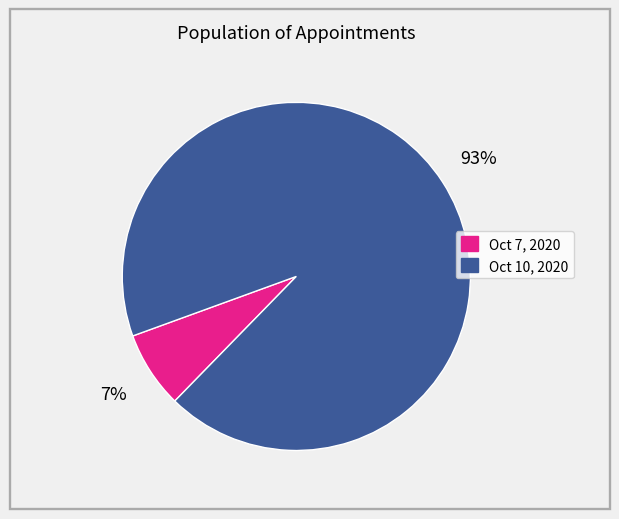

Is it true that Oct 10, 2020 is 93% of the pie?

True